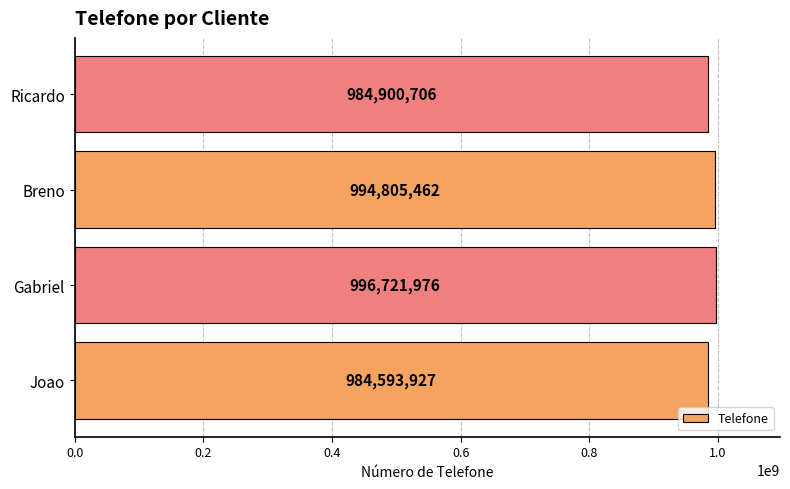

Read the value at Joao, to the nearest 10.

984593930